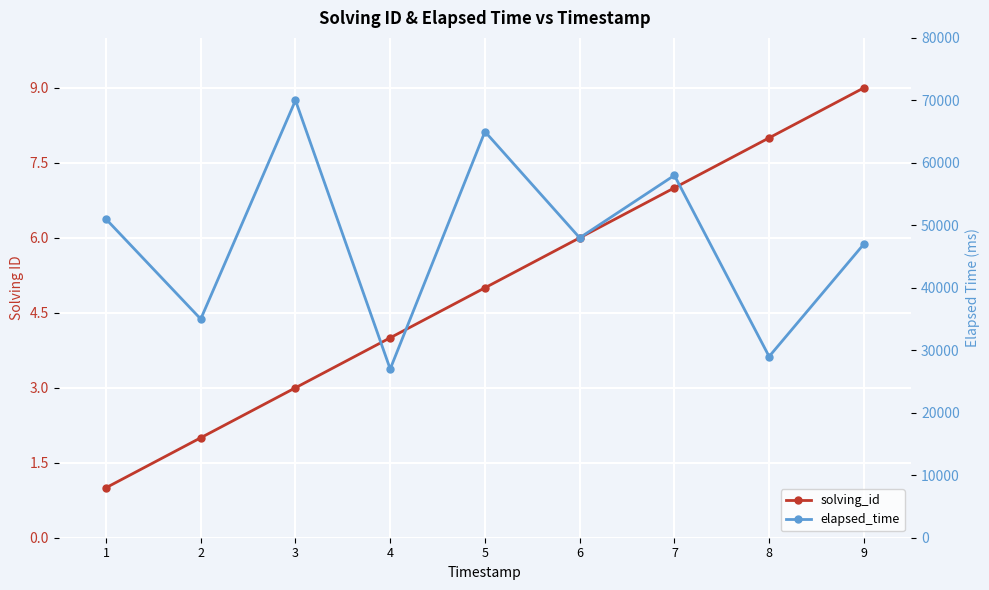

How many data points in elapsed_time are above 48000?

4